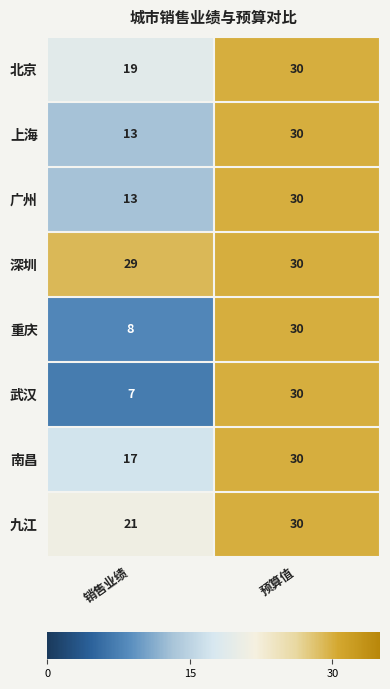

What is the difference between the maximum and minimum values in the 武汉 series?

23